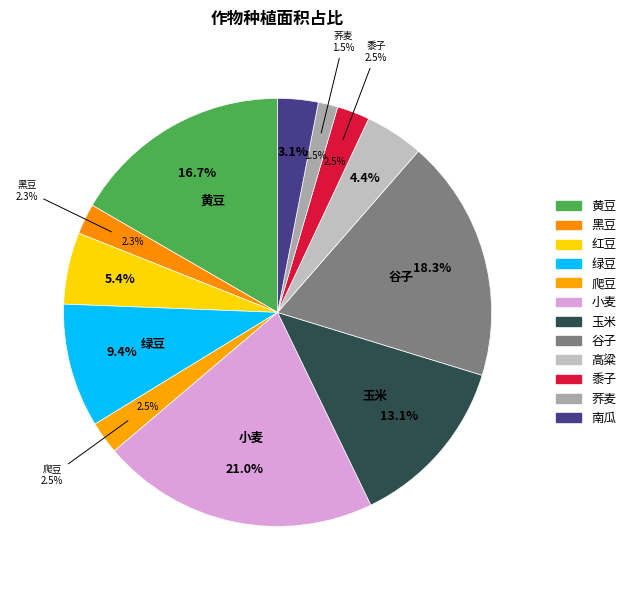

To the nearest percent, what is the combined percentage of 黑豆 and 黍子?

5%